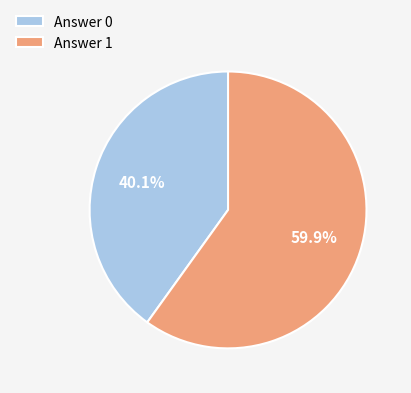

Which has a higher value, Answer 0 or Answer 1?

Answer 1